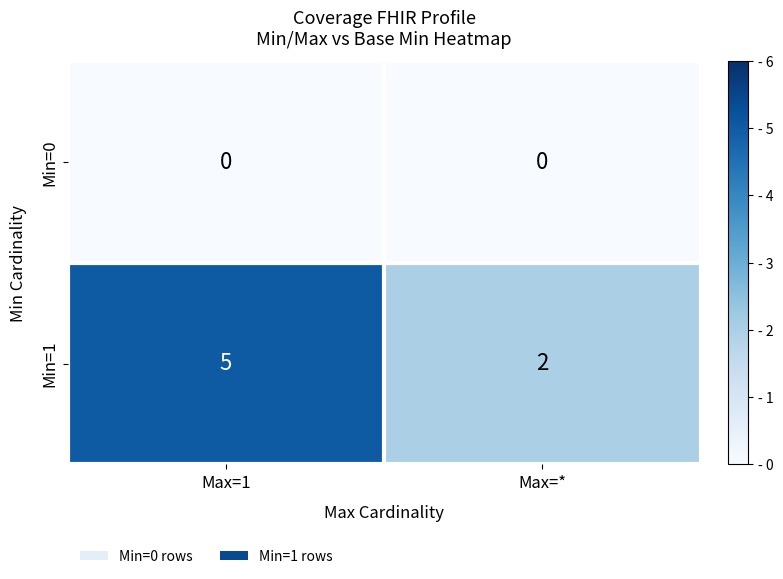

At which label is Min=1 closest to 3?

Max=*